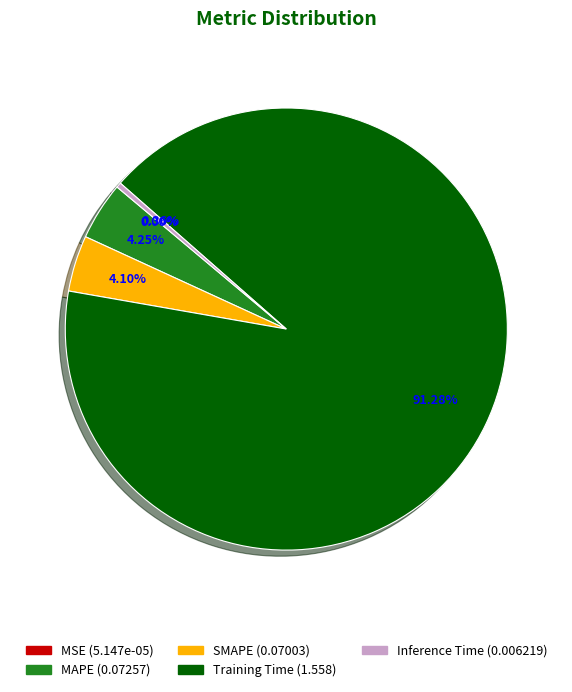

Do SMAPE and Training Time together represent more than half of the pie?

Yes